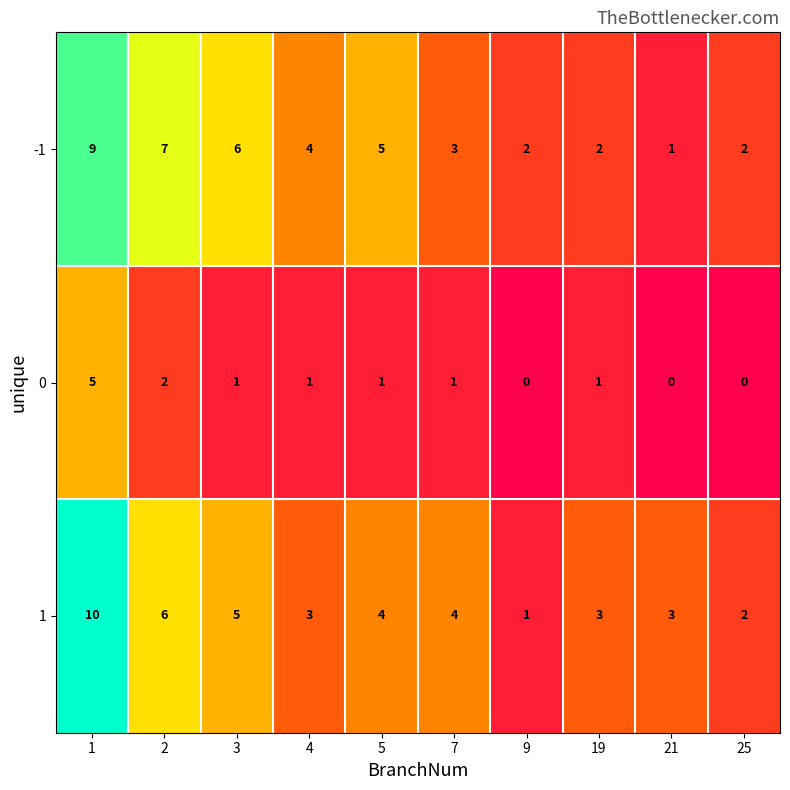

What is the spread (max minus min) of values at 4?

3